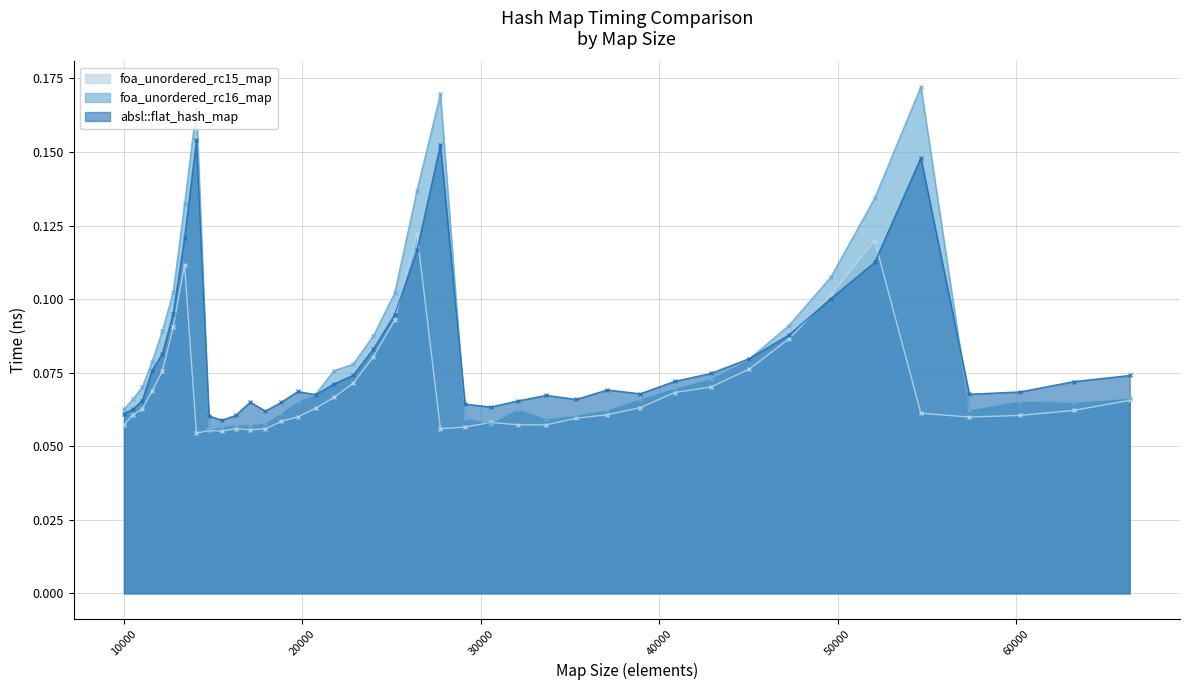

Reading left to right, extract all data points from this chart.

absl::flat_hash_map: 0.1	0.1	0.1	0.1	0.1	0.1	0.1	0.2	0.1	0.1	0.1	0.1	0.1	0.1	0.1	0.1	0.1	0.1	0.1	0.1	0.1	0.2	0.1	0.1	0.1	0.1	0.1	0.1	0.1	0.1	0.1	0.1	0.1	0.1	0.1	0.1	0.1	0.1	0.1	0.1
foa_unordered_rc16_map: 0.1	0.1	0.1	0.1	0.1	0.1	0.1	0.2	0.1	0.1	0.1	0.1	0.1	0.1	0.1	0.1	0.1	0.1	0.1	0.1	0.1	0.2	0.1	0.1	0.1	0.1	0.1	0.1	0.1	0.1	0.1	0.1	0.1	0.1	0.1	0.2	0.1	0.1	0.1	0.1
foa_unordered_rc15_map: 0.1	0.1	0.1	0.1	0.1	0.1	0.1	0.1	0.1	0.1	0.1	0.1	0.1	0.1	0.1	0.1	0.1	0.1	0.1	0.1	0.1	0.1	0.1	0.1	0.1	0.1	0.1	0.1	0.1	0.1	0.1	0.1	0.1	0.1	0.1	0.1	0.1	0.1	0.1	0.1